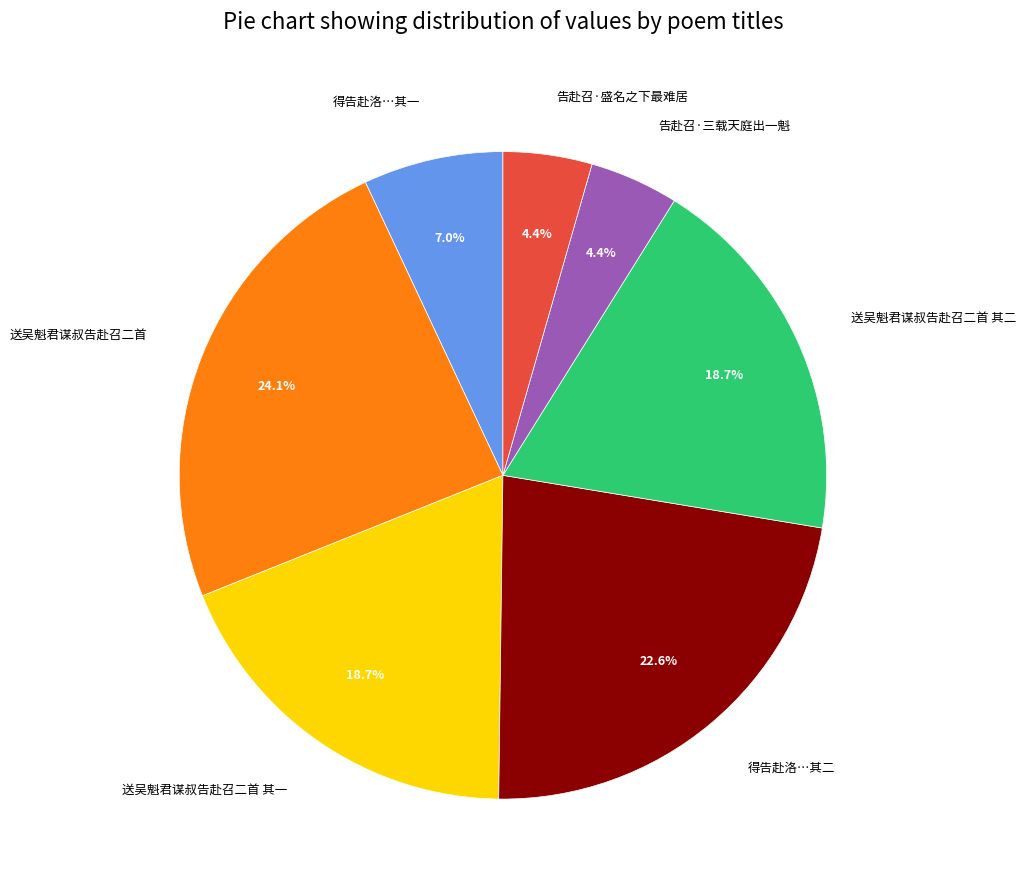

Which has a higher value, 得告赴洛…其一 or 告赴召·盛名之下最难居?

得告赴洛…其一